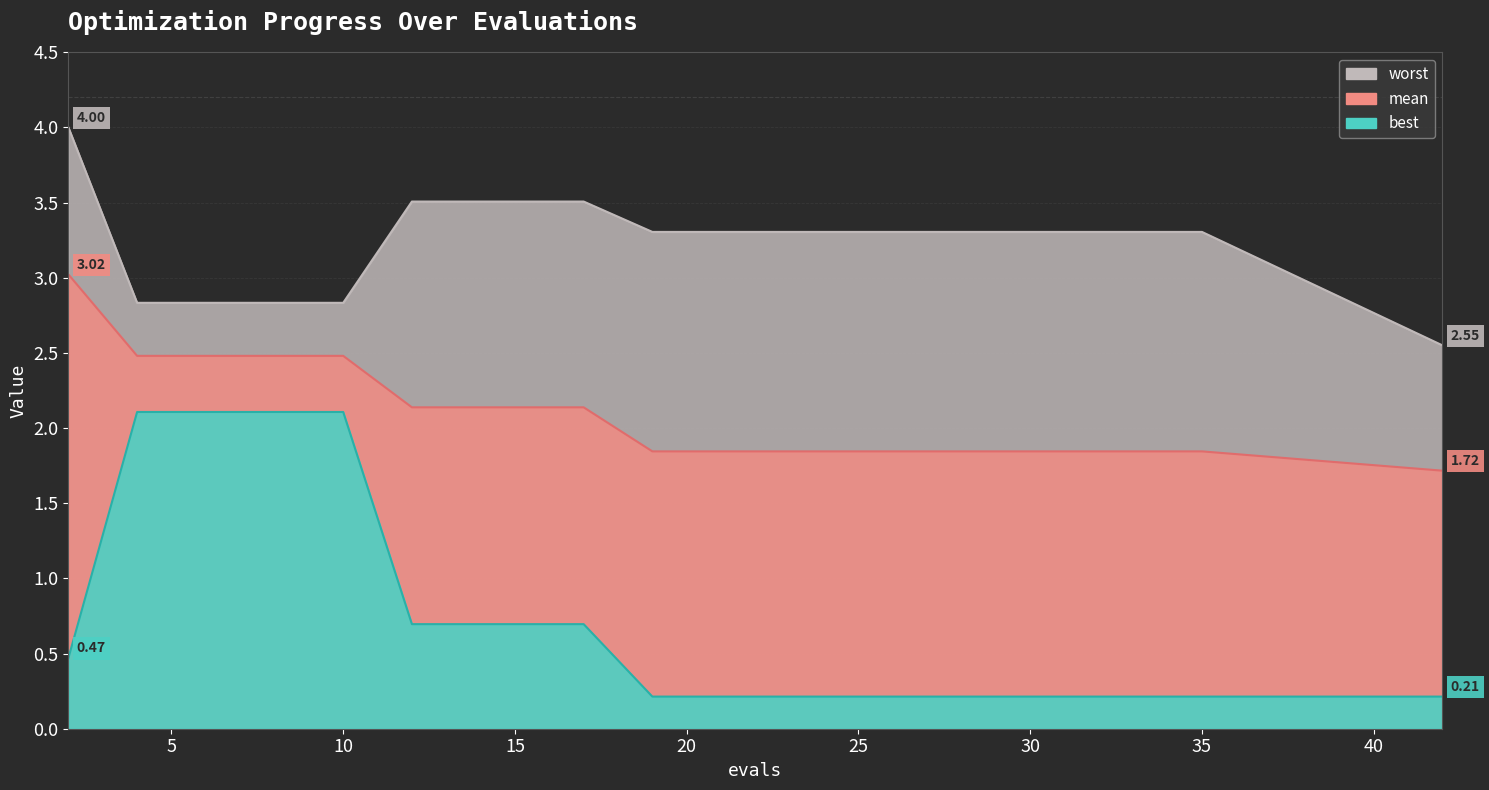

Does the chart have visible grid lines?

Yes